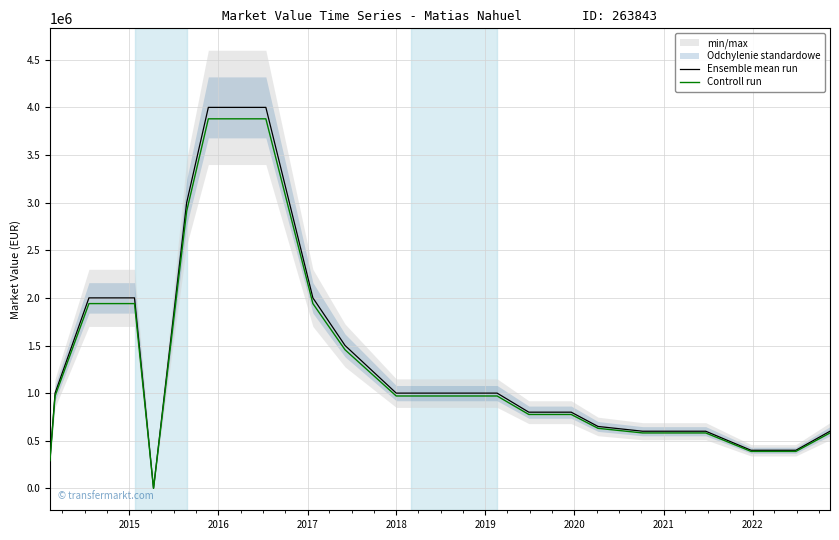

What is the highest value of the Controll run series?

3880000